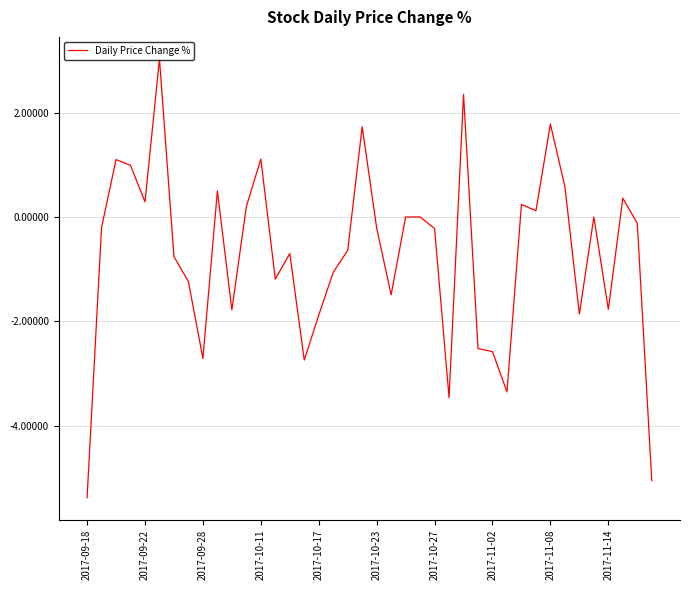

What is the smallest value displayed?

-5.4